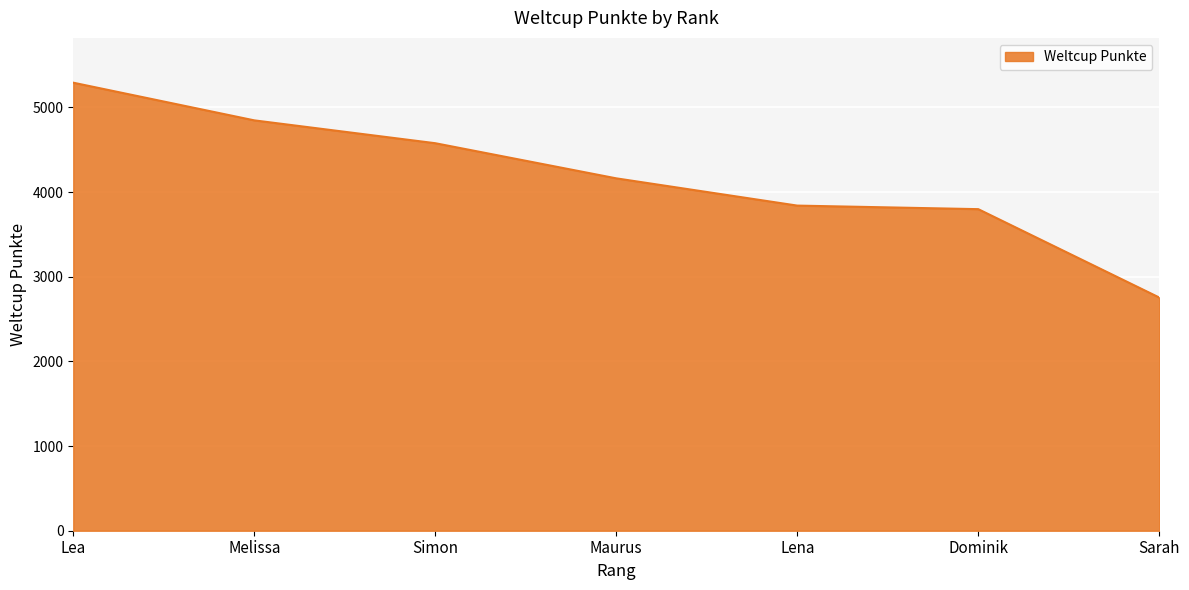

How many categories are shown in the chart?

7